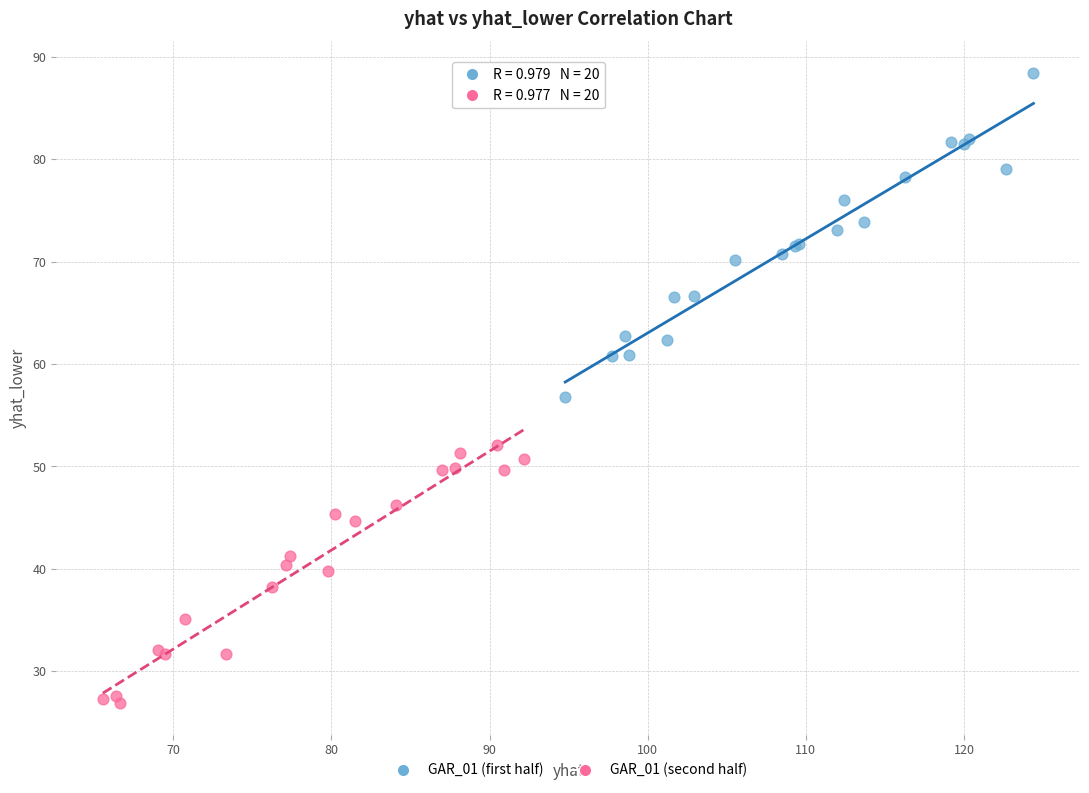

Which series reaches the maximum Y coordinate?

GAR_01 (first half)